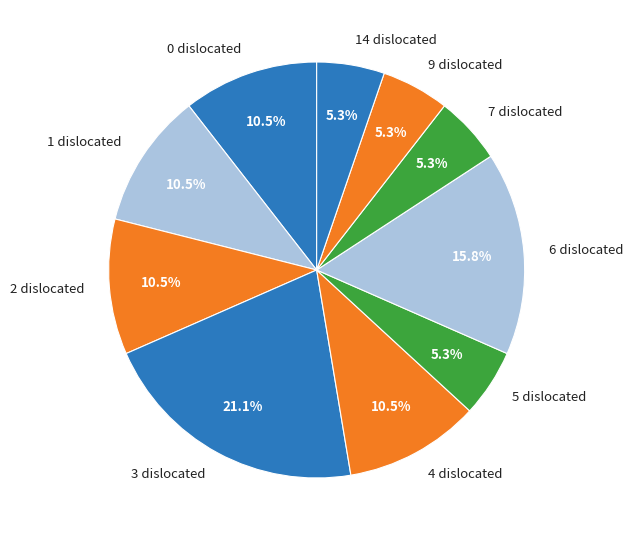

What is the ratio of the value at 9 dislocated to the value at 4 dislocated?

0.5